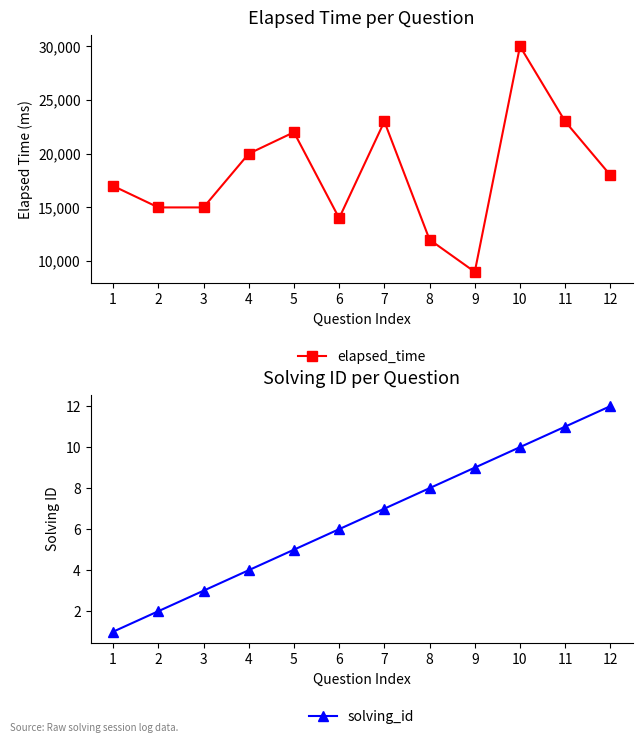

What is the difference between the highest and lowest values at 6?

13994